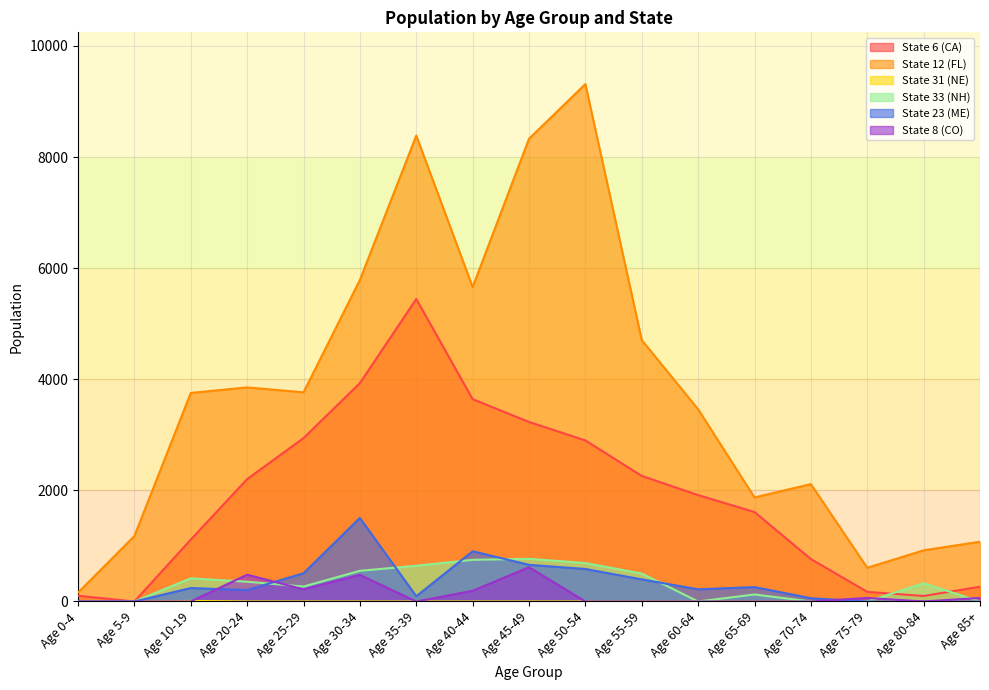

Is the value of State 31 (NE) at Age 70-74 greater than the value of State 33 (NH) at Age 55-59?

No